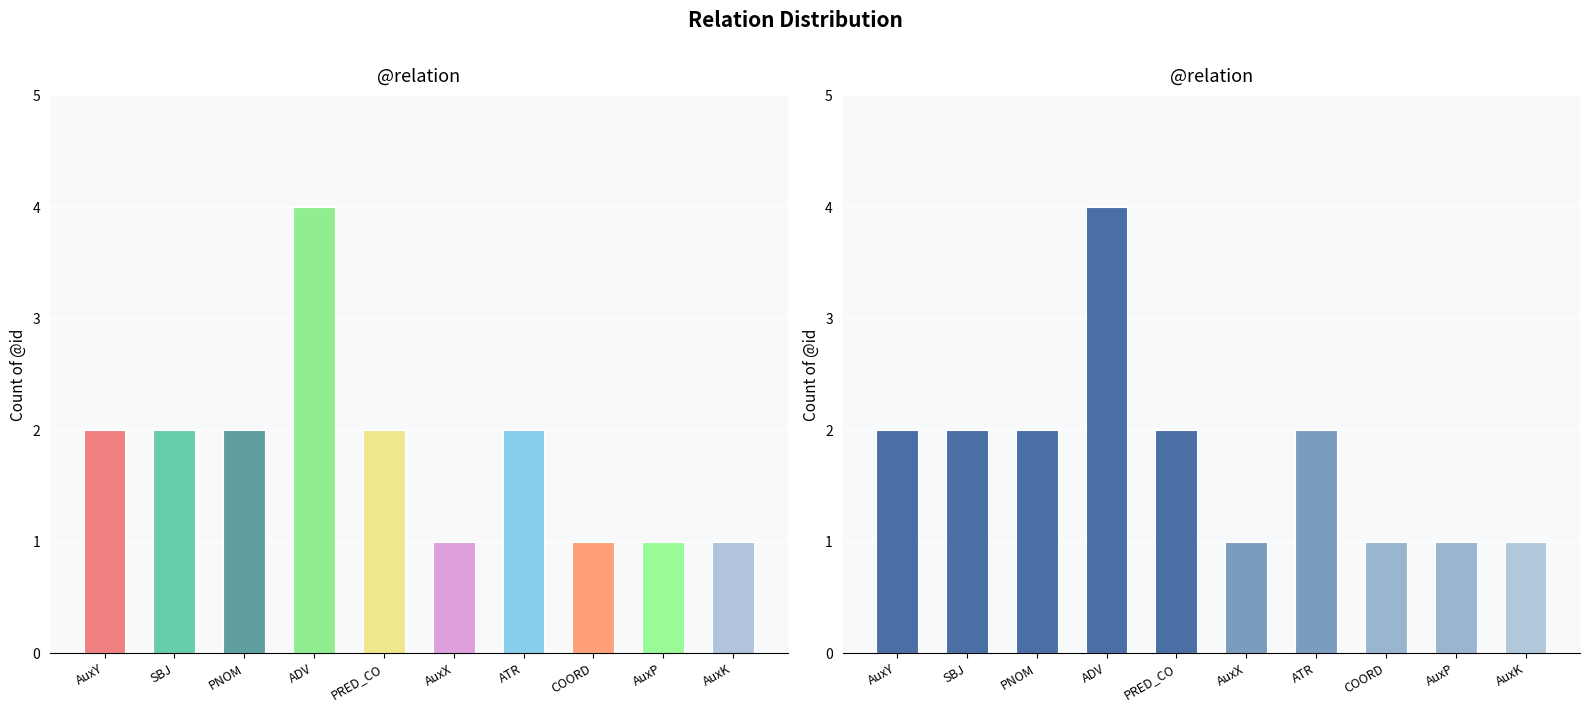

What position from the right is COORD?

3